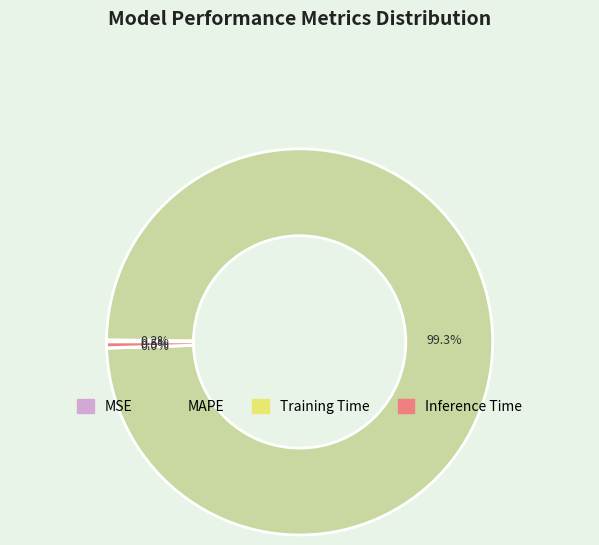

What percentage is NOT represented by MAPE?

0.7%